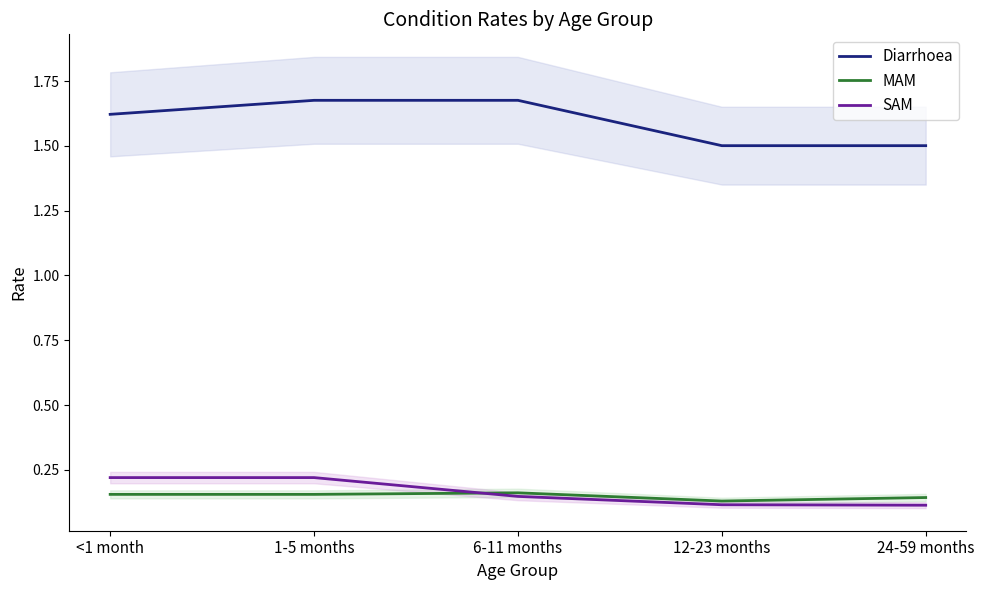

Which series changed the most between <1 month and 1-5 months?

Diarrhoea